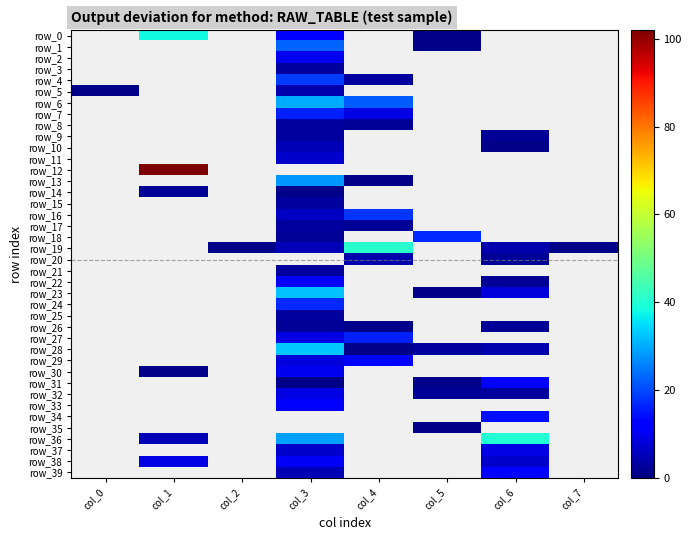

List the series in order of their peak value, lowest first.

row_35, row_14, row_26, row_3, row_8, row_9, row_15, row_17, row_21, row_25, row_5, row_20, row_10, row_11, row_32, row_37, row_2, row_30, row_38, row_29, row_31, row_33, row_39, row_22, row_34, row_7, row_27, row_18, row_24, row_16, row_4, row_1, row_13, row_6, row_23, row_28, row_0, row_36, row_19, row_12